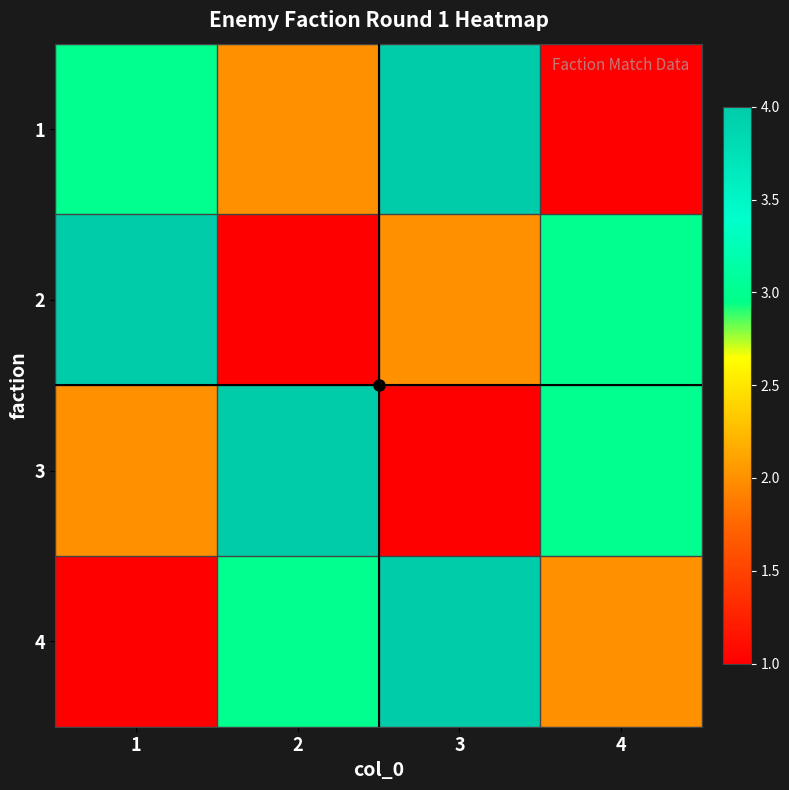

Reading right to left, list all the values displayed in this chart.

1: 4=1	3=4	2=2	1=3
2: 4=3	3=2	2=1	1=4
3: 4=3	3=1	2=4	1=2
4: 4=2	3=4	2=3	1=1